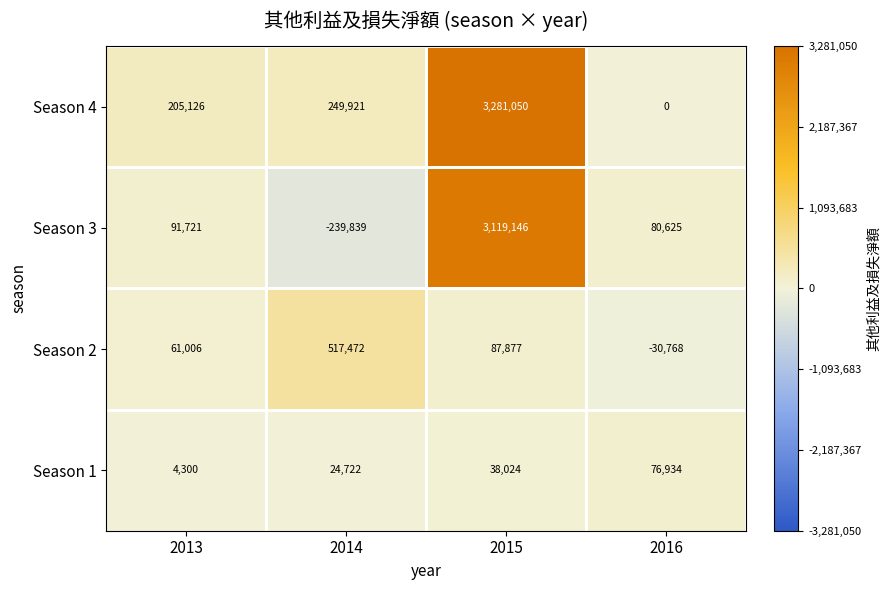

Reading left to right, list all the values displayed in this chart.

Season 4: 205126	249921	3281050	0
Season 3: 91721	-239839	3119146	80625
Season 2: 61006	517472	87877	-30768
Season 1: 4300	24722	38024	76934